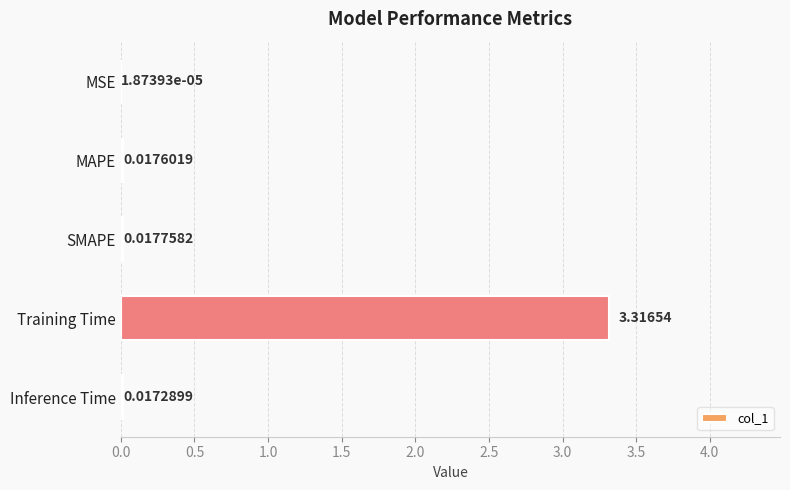

What is the change in value from MAPE to Training Time?

+3.3